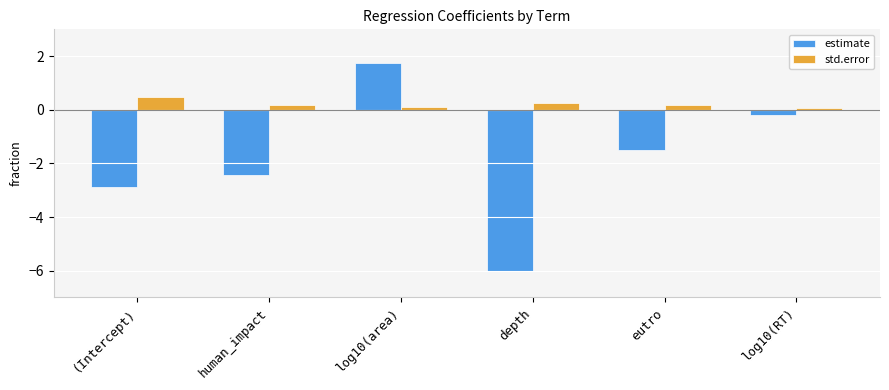

How many bars are there in each group?

2